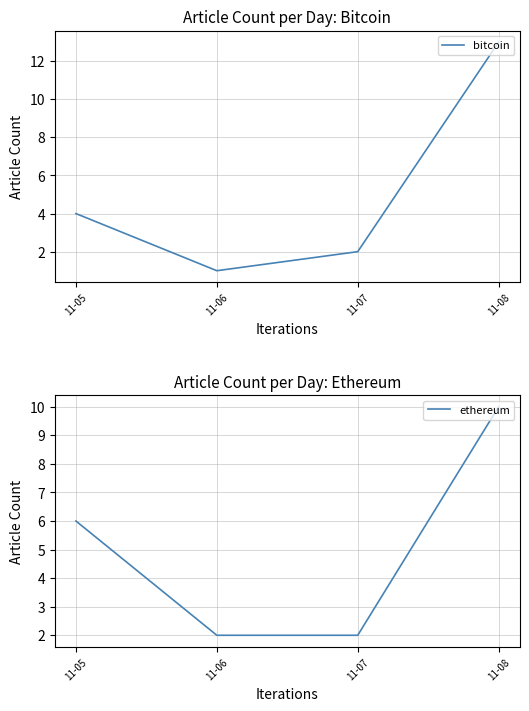

Reading left to right, extract all data points from this chart.

bitcoin: 4	1	2	13
ethereum: 6	2	2	10